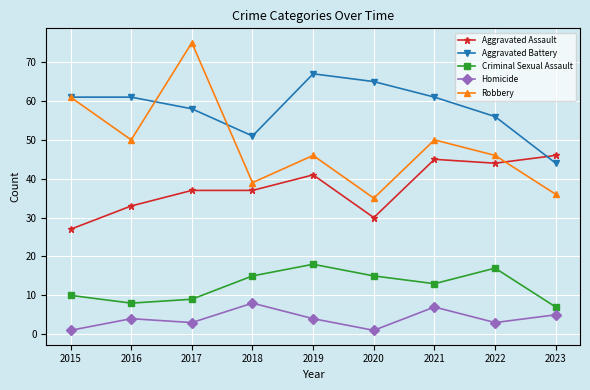

Read the Robbery value at 2017, to the nearest 5.

75